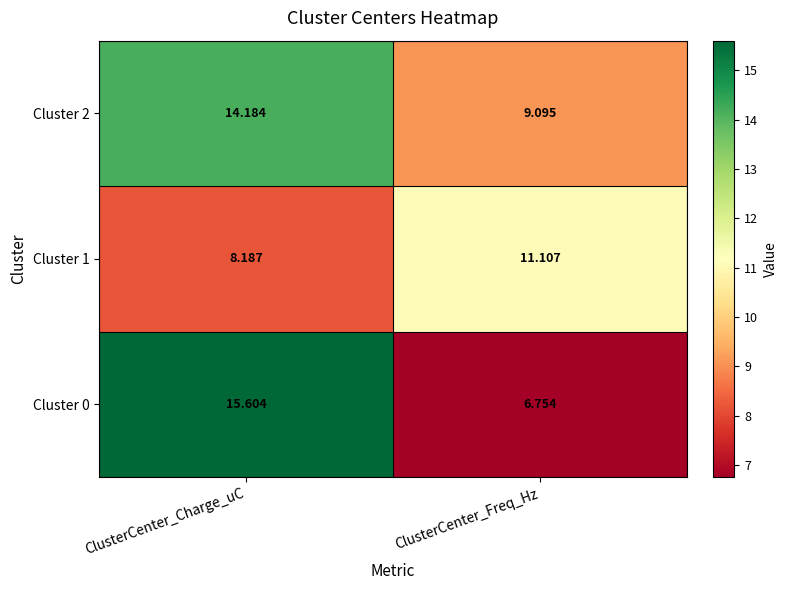

At which label does Cluster 2 reach its peak?

ClusterCenter_Charge_uC